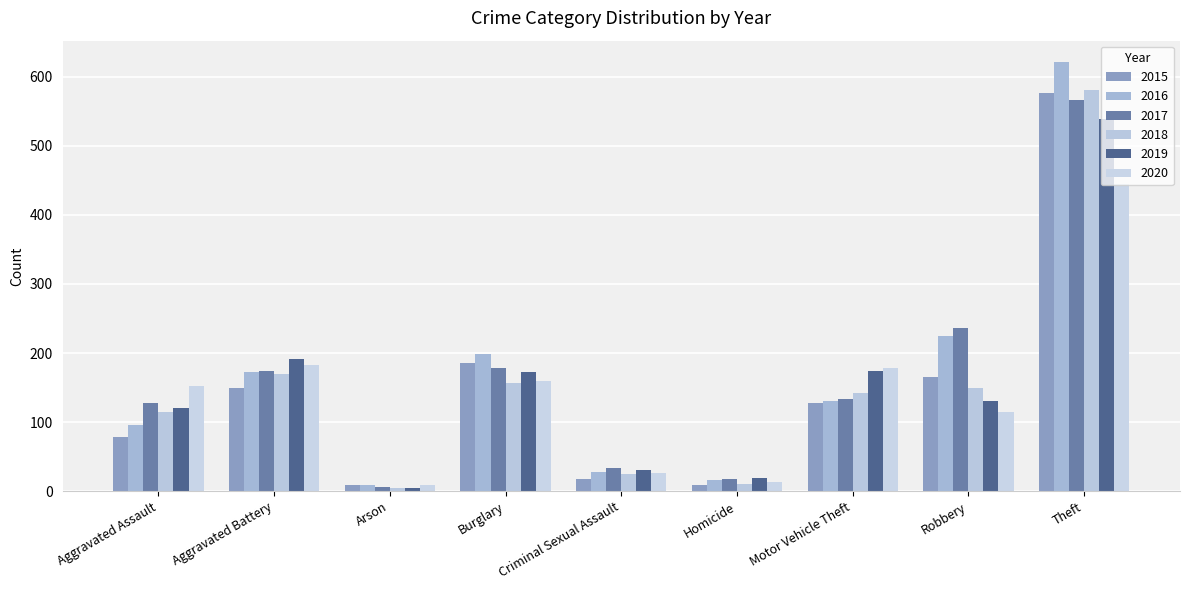

How many bars are there in each group?

6